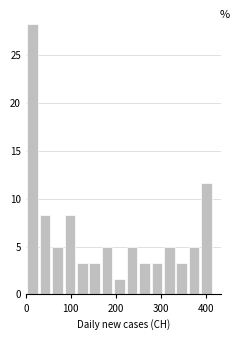

Read against the x-axis, roughly where is the centre of the tallest bar?

10